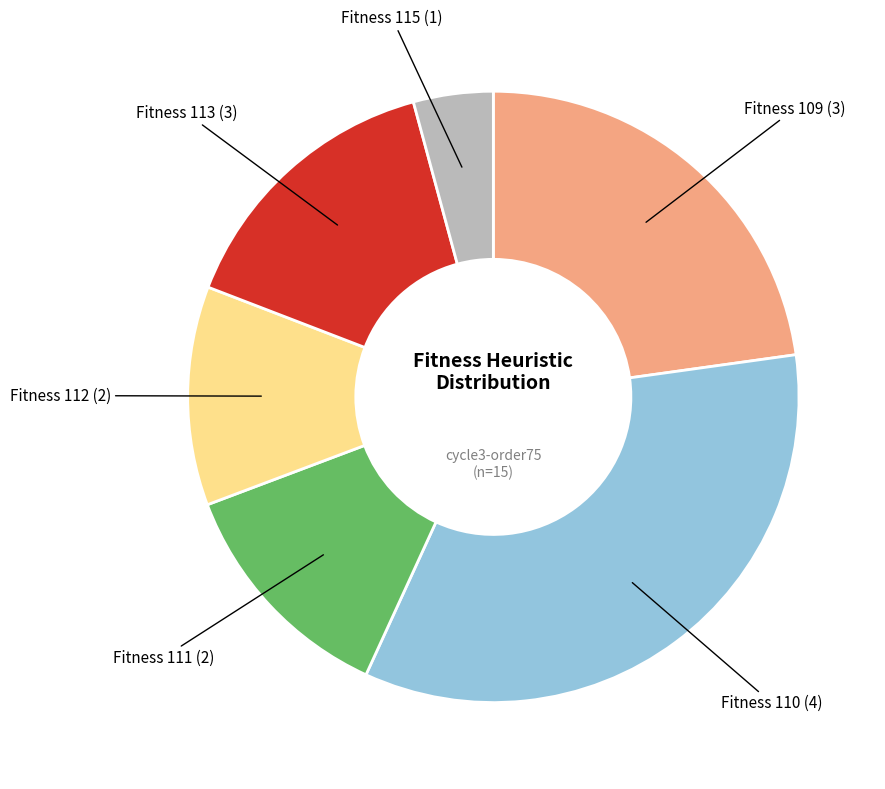

Does any single category account for the majority?

No